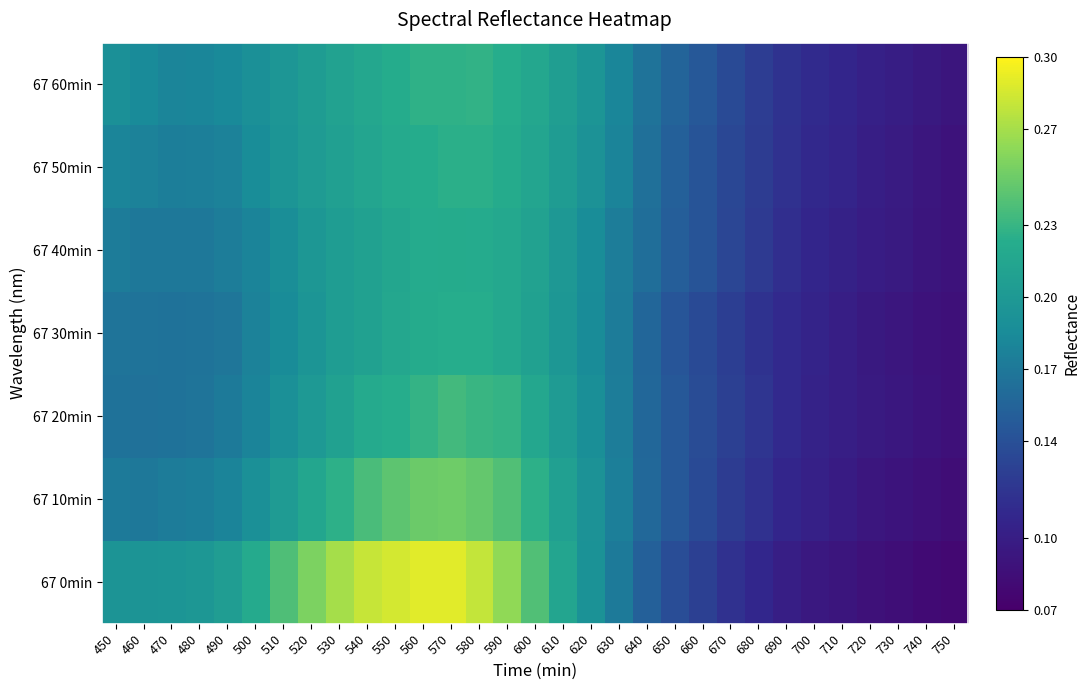

At which category is the sum across all series the highest?

570